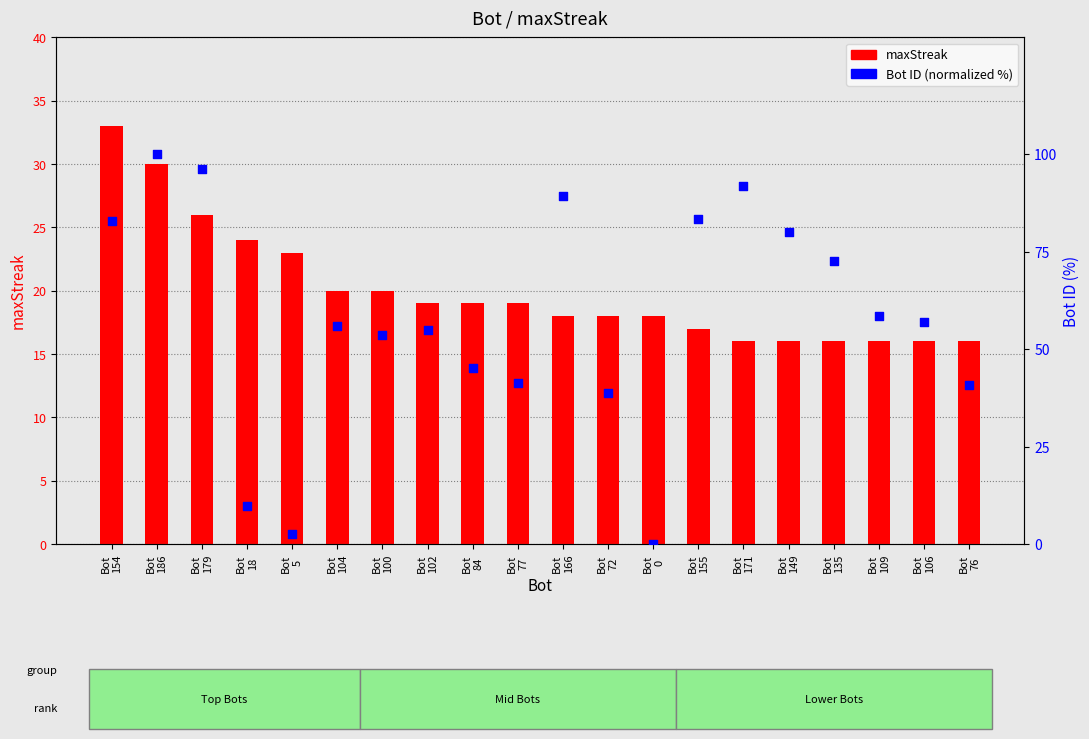

At which category is the sum across all series the highest?

Bot
186